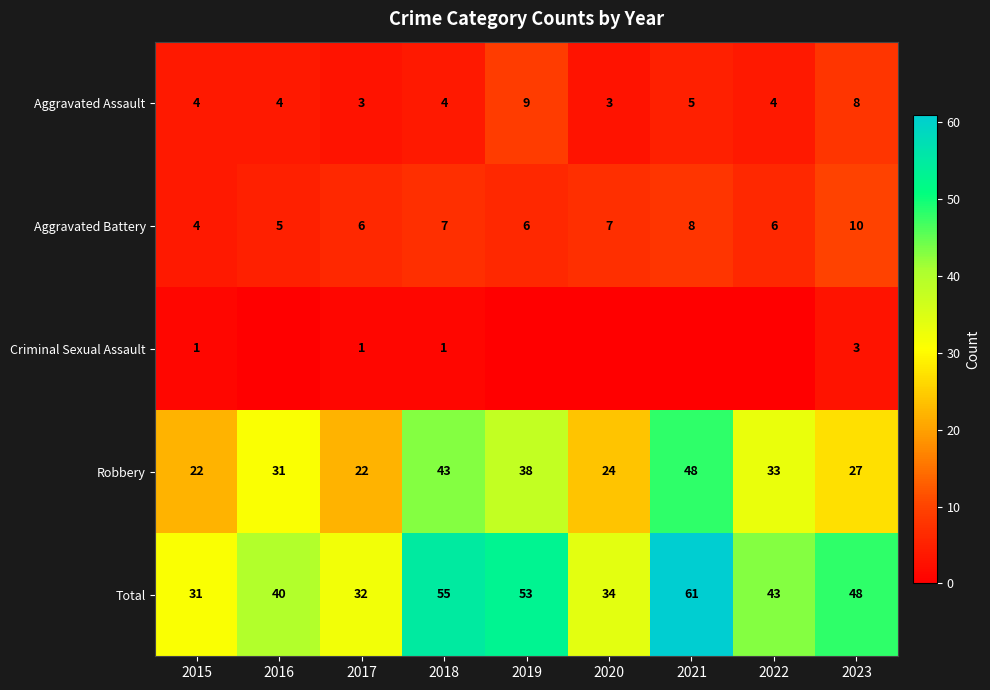

At how many categories does at least one series exceed 14?

9